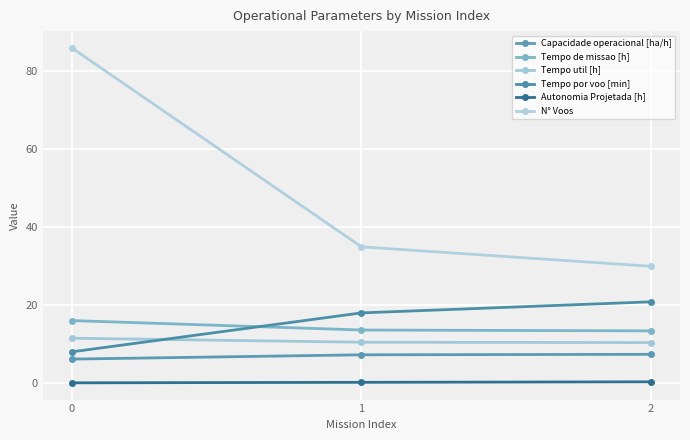

Which series changed the most between 0 and 2?

N° Voos